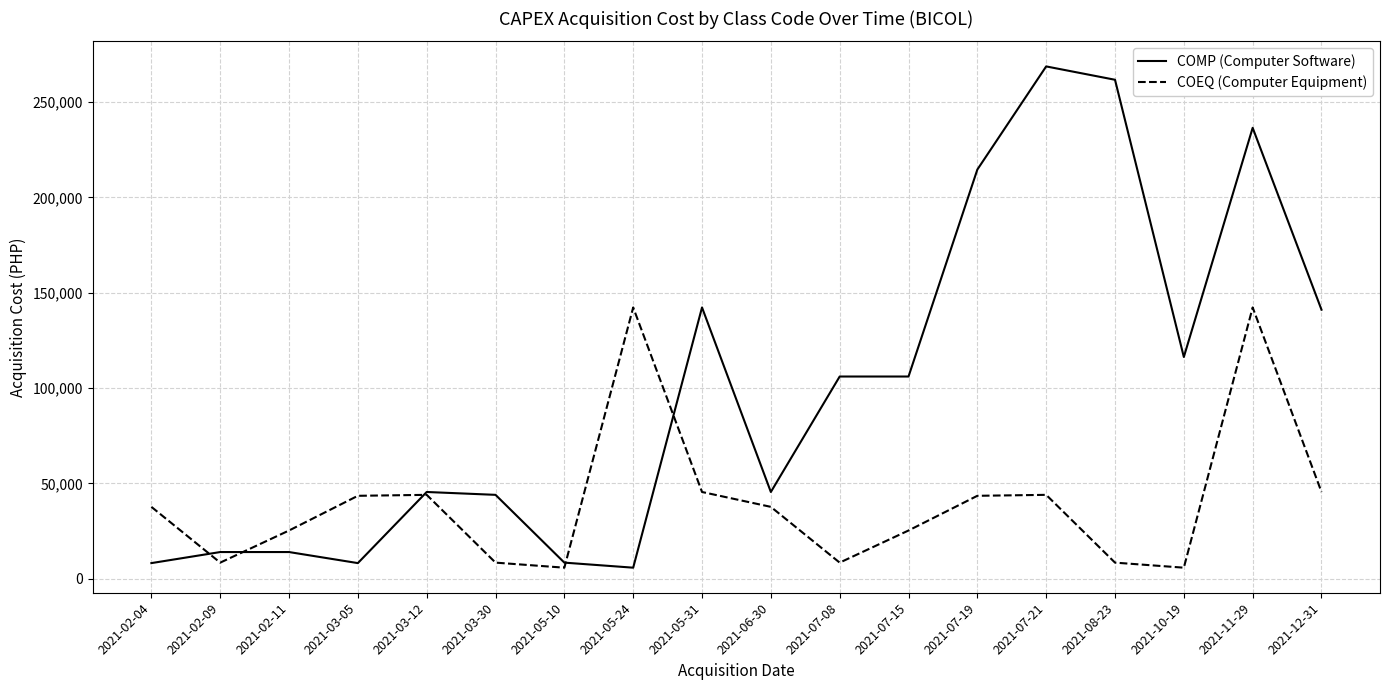

How many times do COEQ (Computer Equipment) and COMP (Computer Software) cross each other?

5